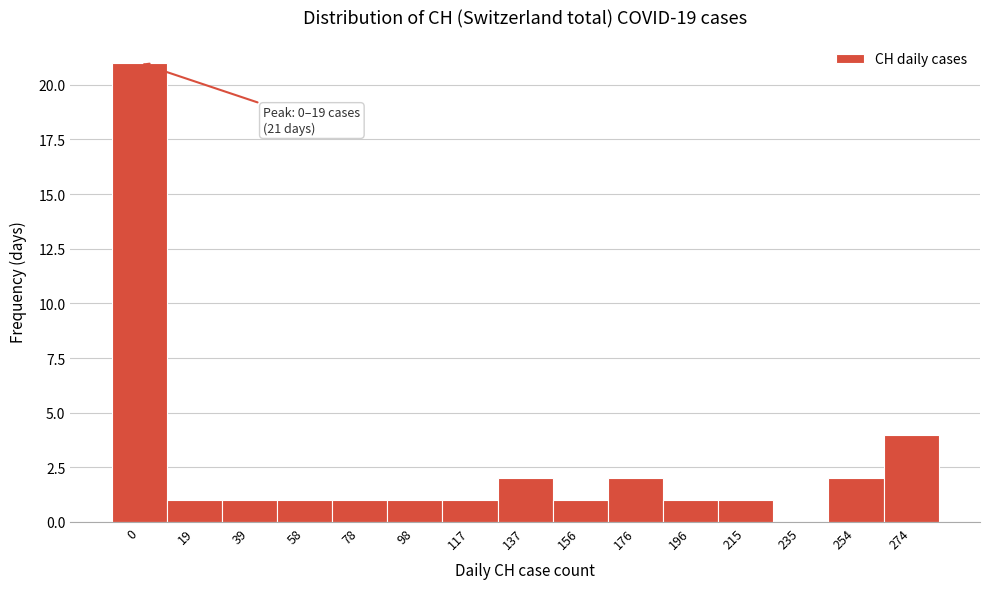

Reading right to left, extract all data points from this chart.

274=4	254=2	235=0	215=1	196=1	176=2	156=1	137=2	117=1	98=1	78=1	58=1	39=1	19=1	0=21